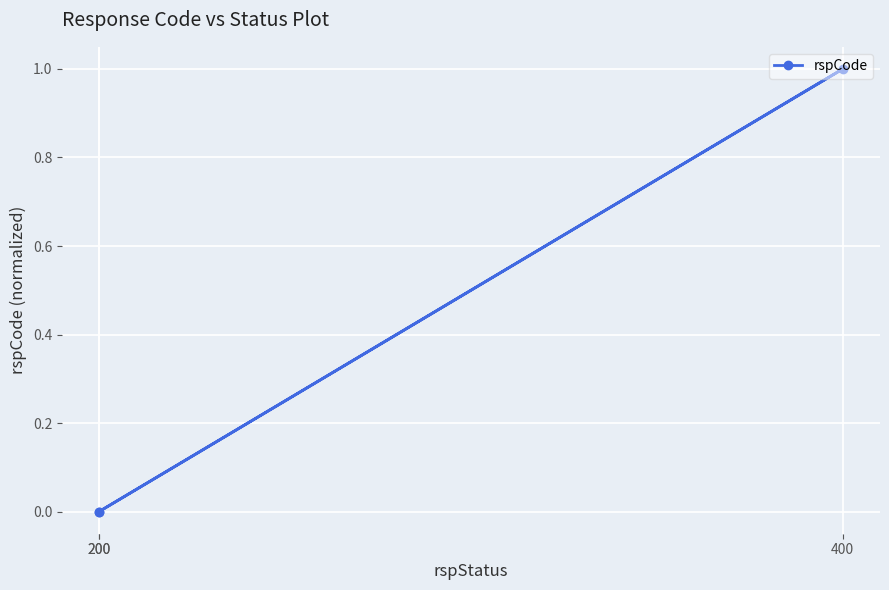

What is the value of the 2nd point from the left?

1